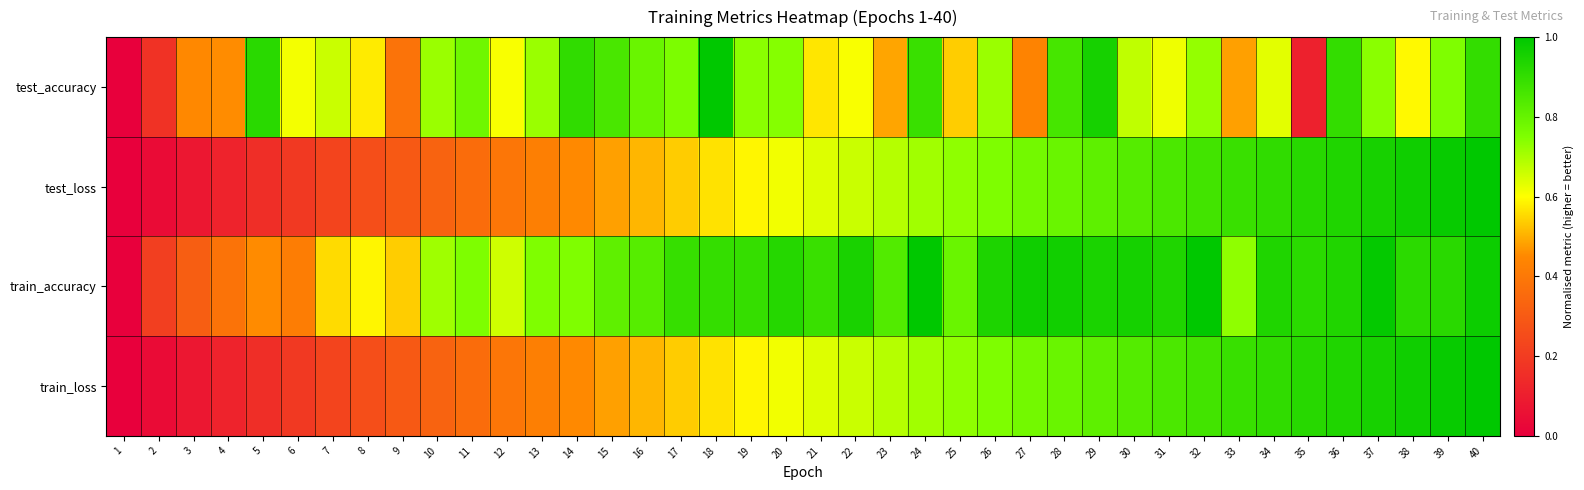

At how many categories does at least one series exceed 0?

39